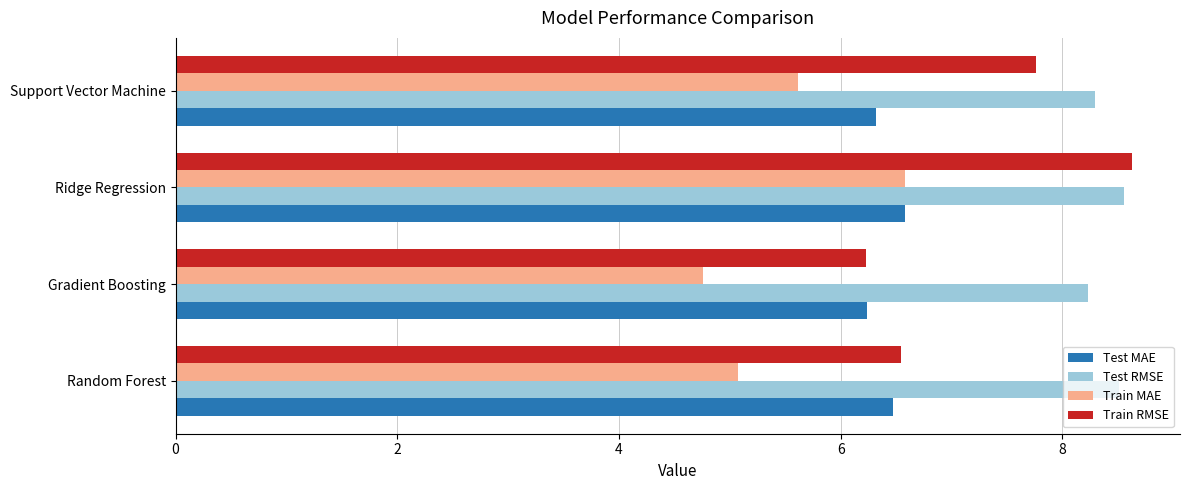

At how many categories does at least one series exceed 6?

4